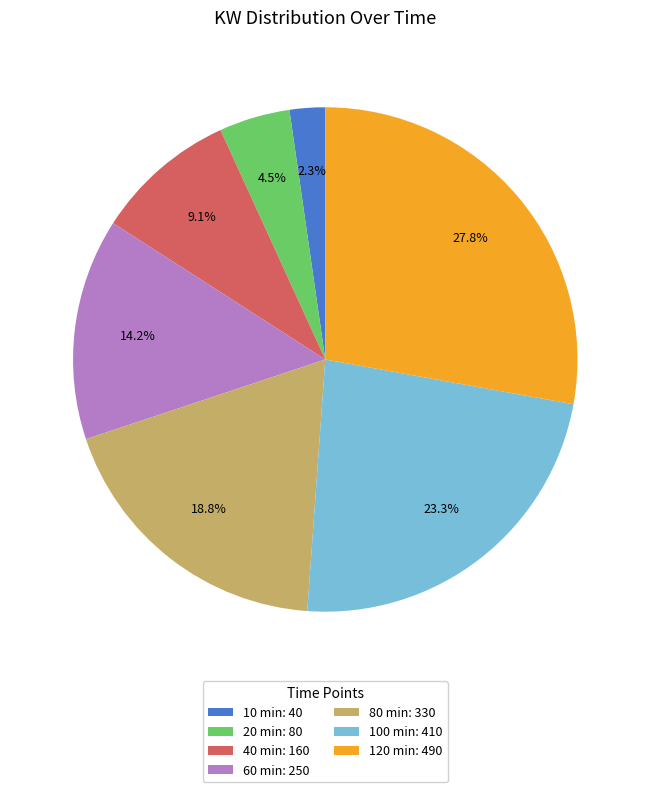

Which has a higher value, 40 min: 160 or 10 min: 40?

40 min: 160